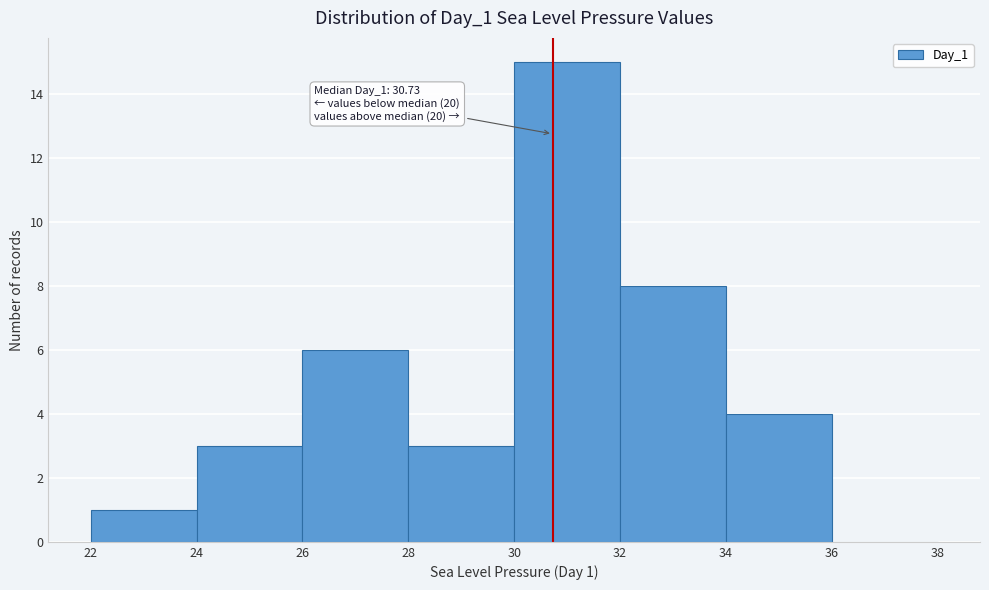

Which range on the x-axis has the tallest bar?

30 to 32